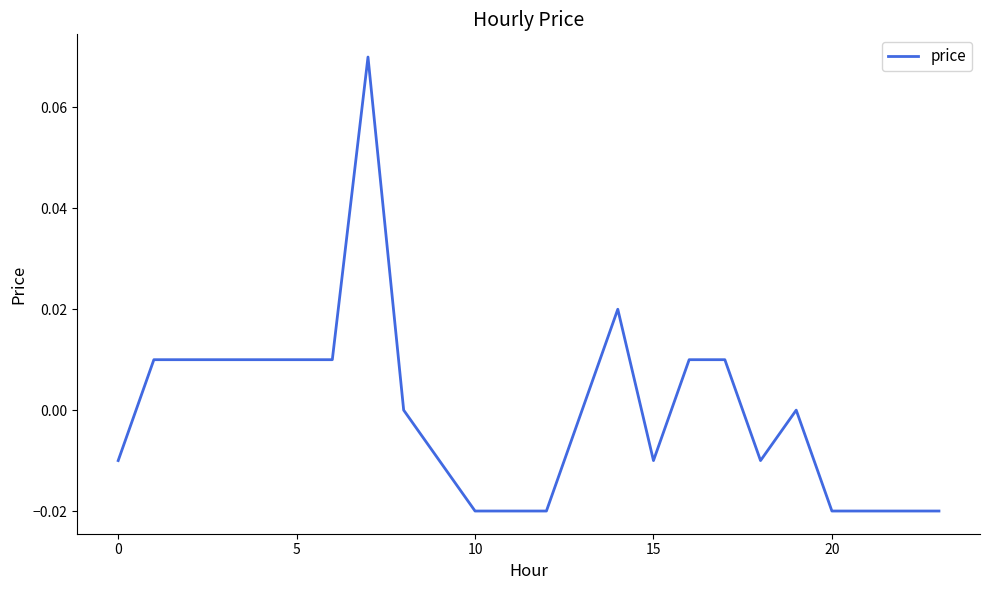

What is the difference between the maximum and minimum values?

0.1